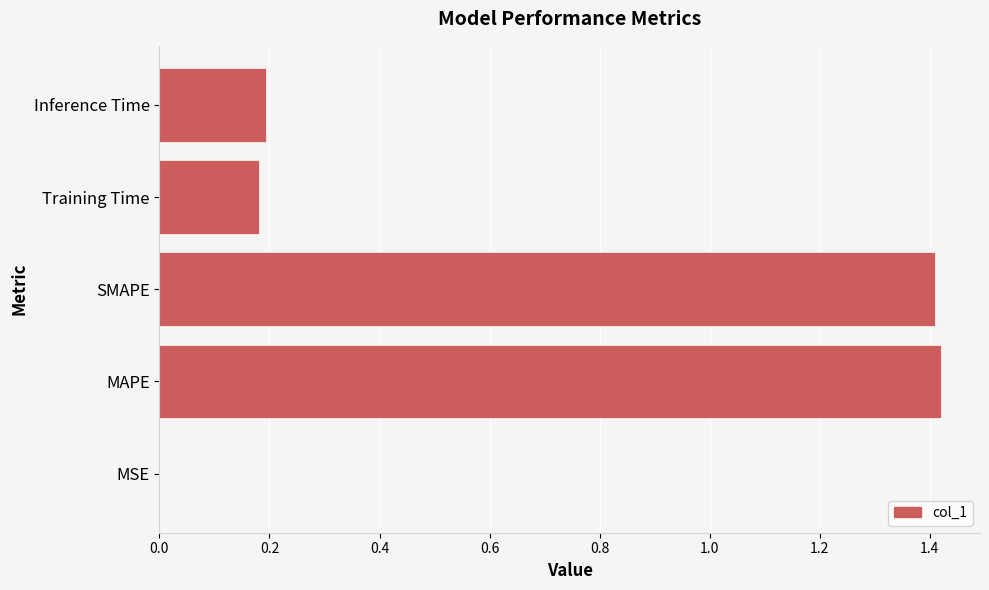

The value at MAPE is 1.4. True or false?

True